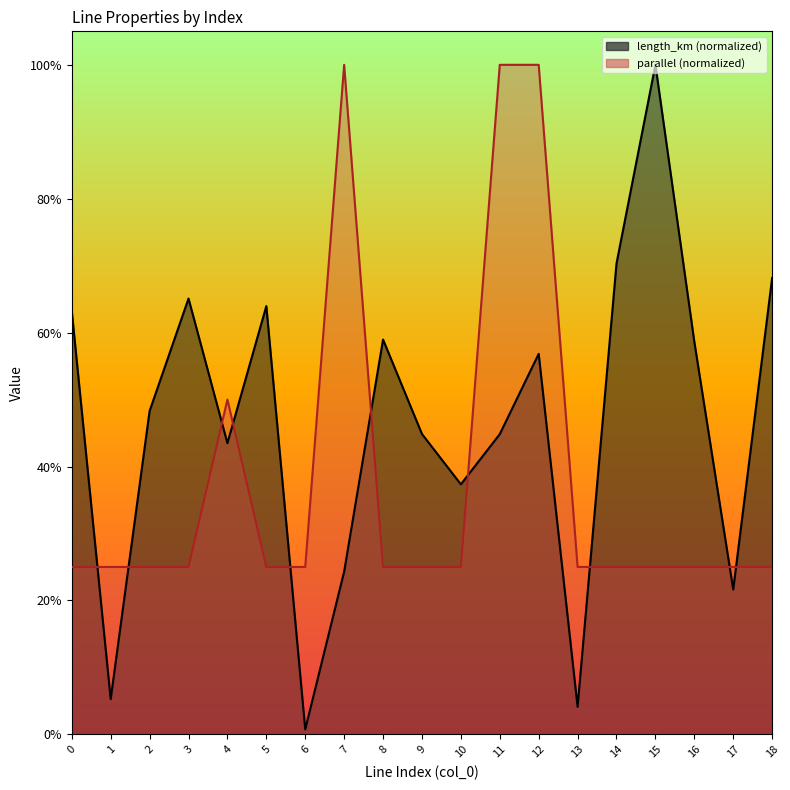

True or false: parallel and length_km cross at least once.

True